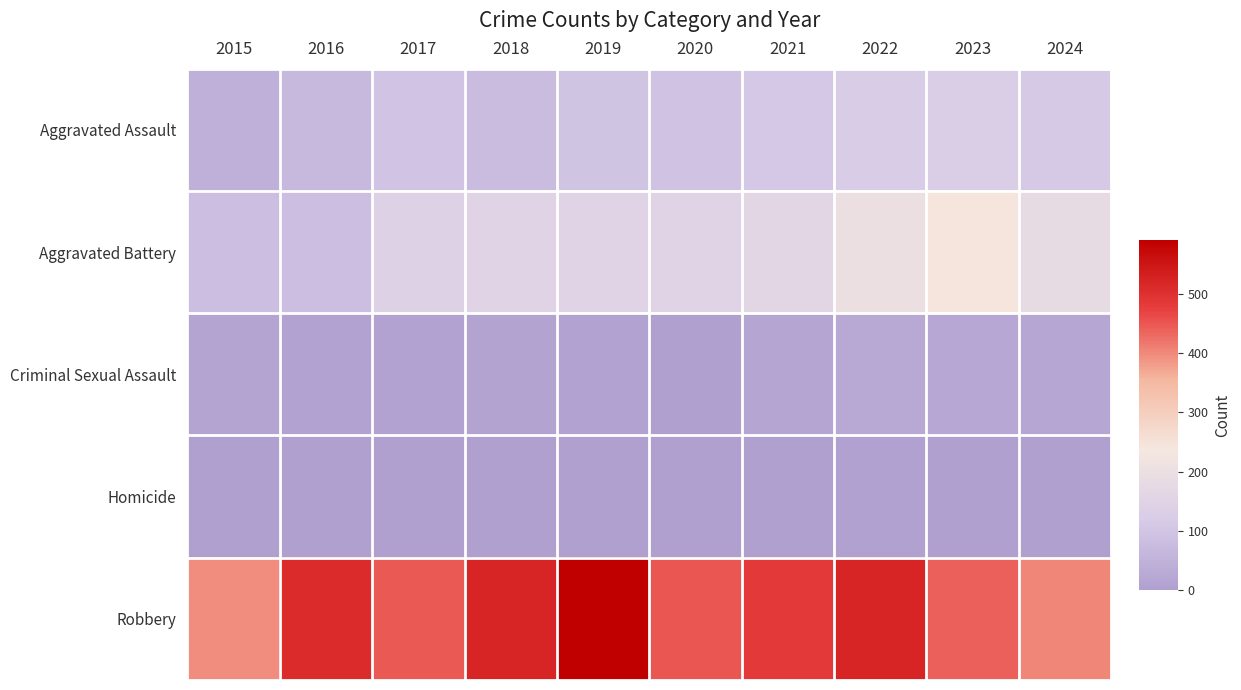

Which series has the largest range (max minus min)?

Robbery